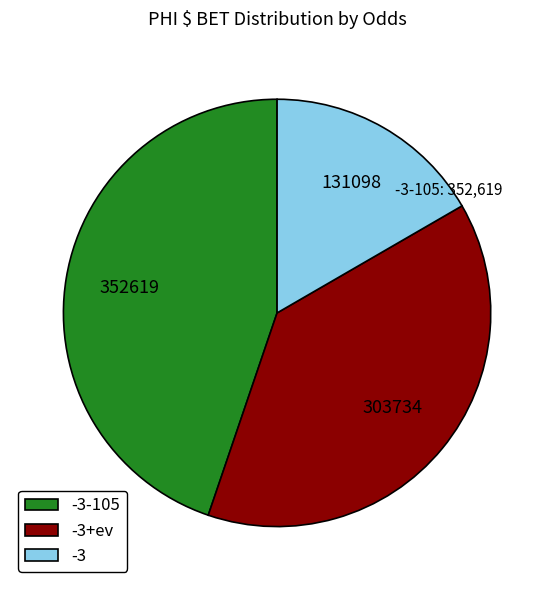

Is there any slice that represents more than half of the pie?

No